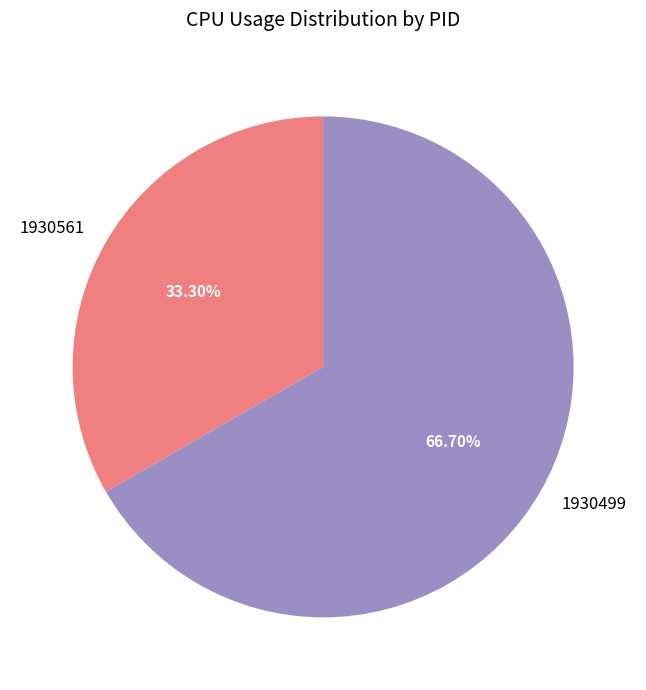

What is the ratio of the value at 1930499 to the value at 1930561?

2.0